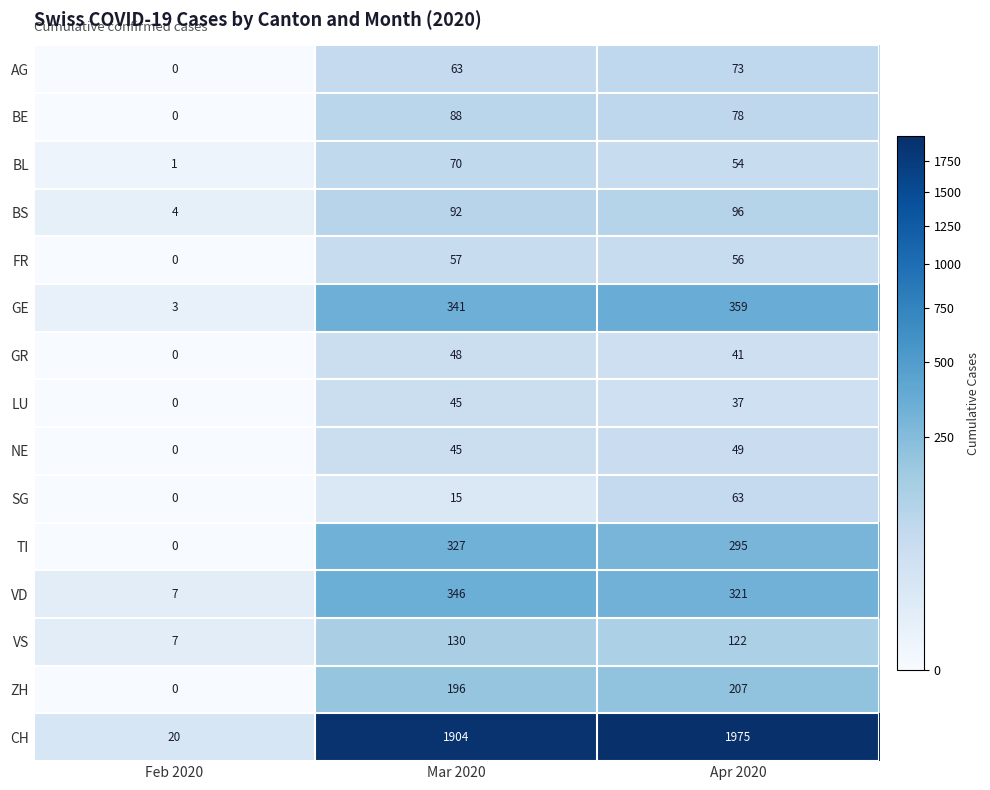

Is the value of GE at Feb 2020 greater than the value of BL at Mar 2020?

No